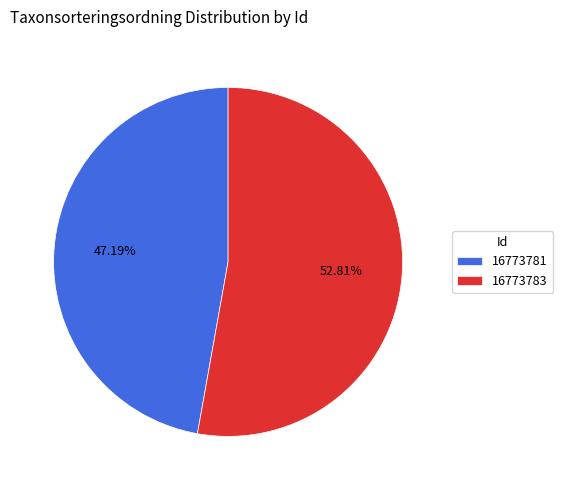

Is there any slice that represents more than half of the pie?

Yes